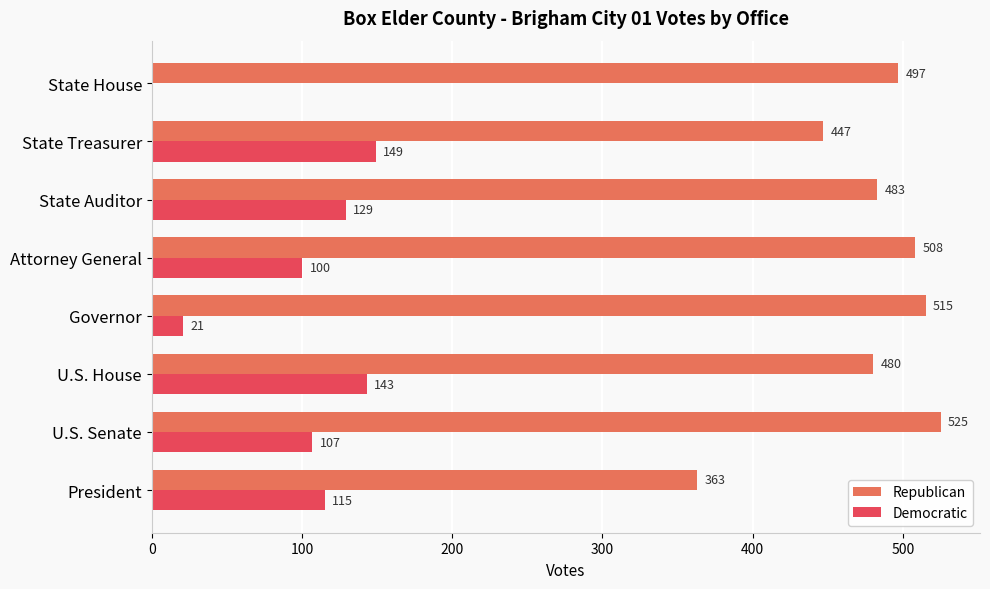

How many distinct data groups are displayed?

2